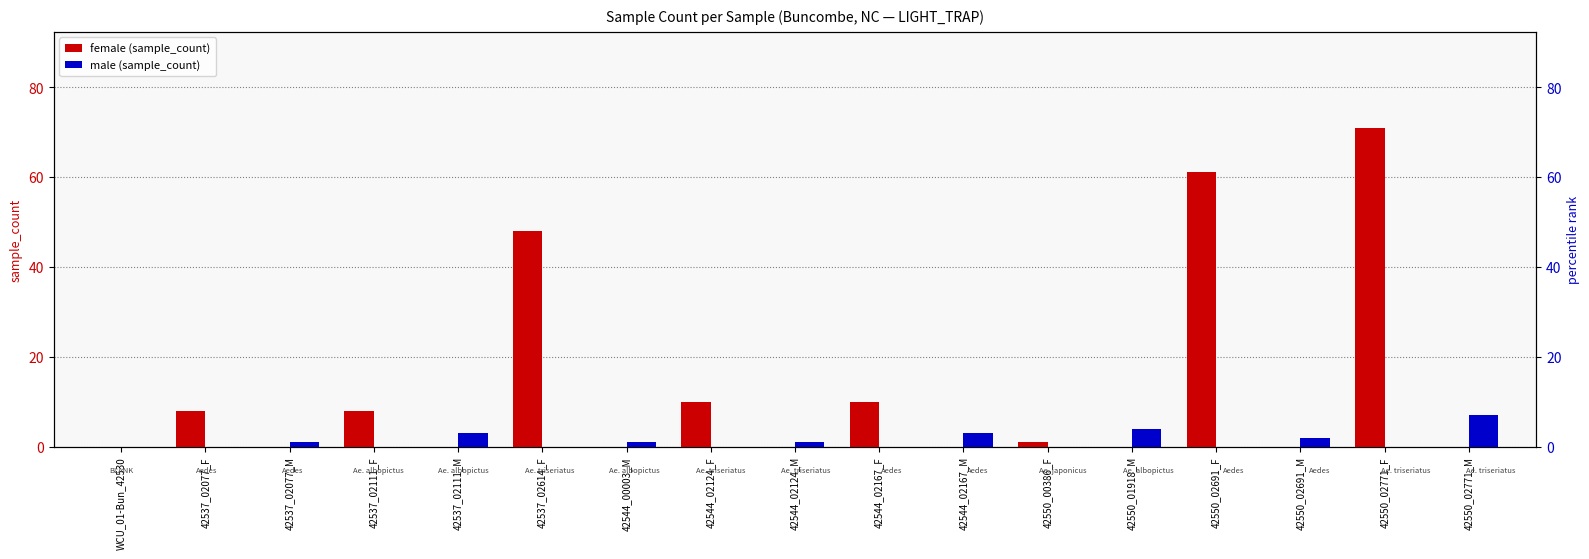

How many values in male are above zero?

8